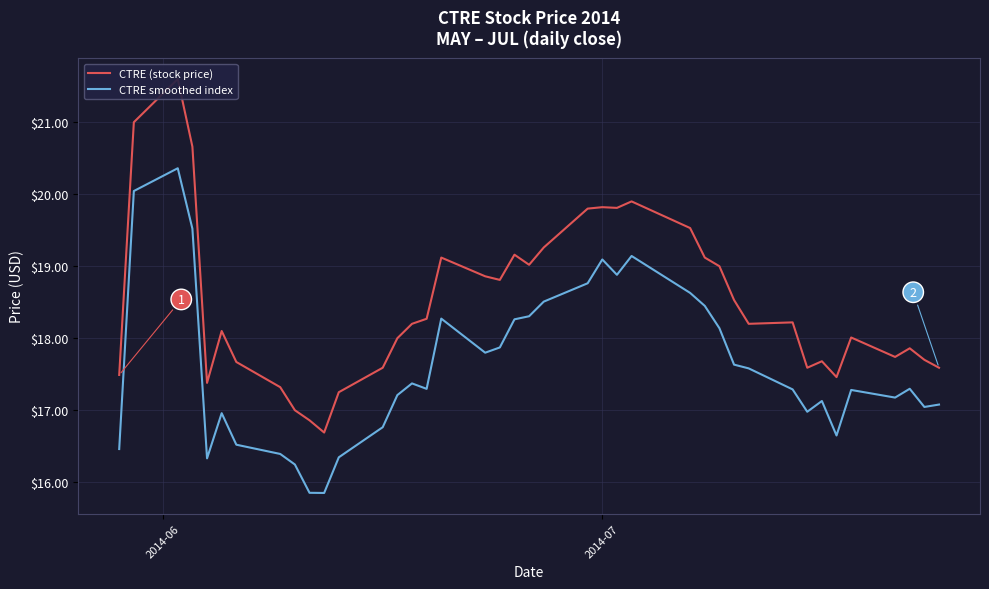

What is the difference between the highest and lowest values at 12?

0.8